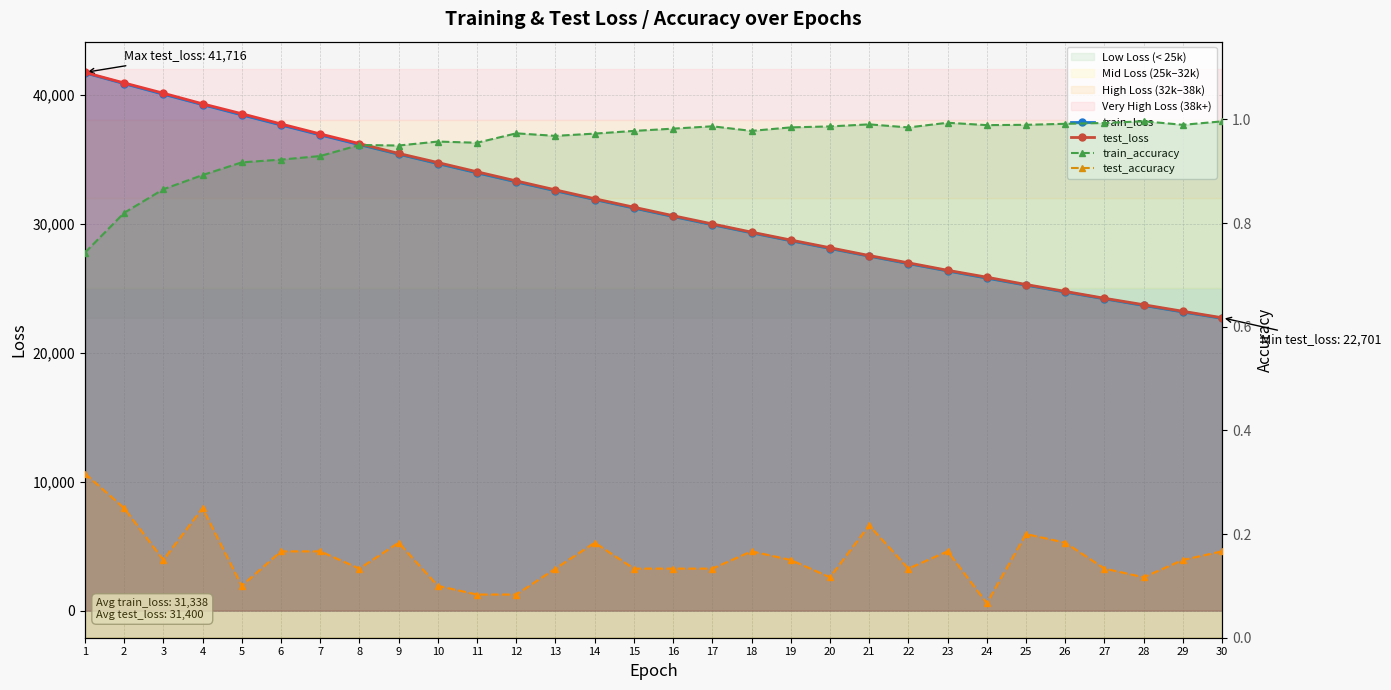

True or false: test_accuracy has more than 2 points higher than both neighbors.

True